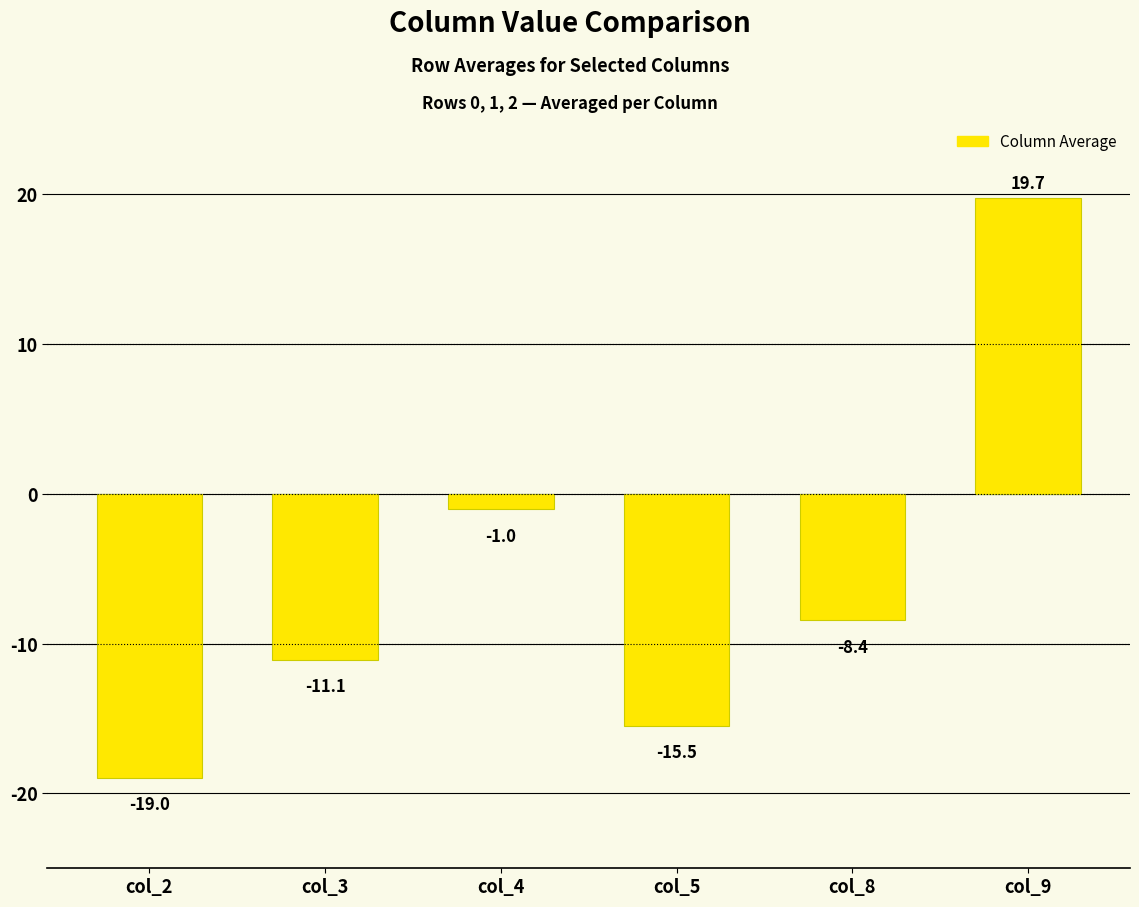

How many data points are less than -8?

4